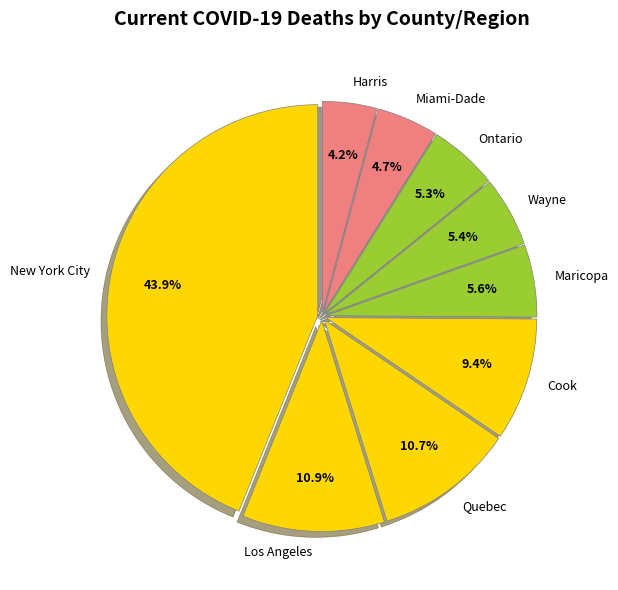

What is the largest slice in the pie chart?

New York City